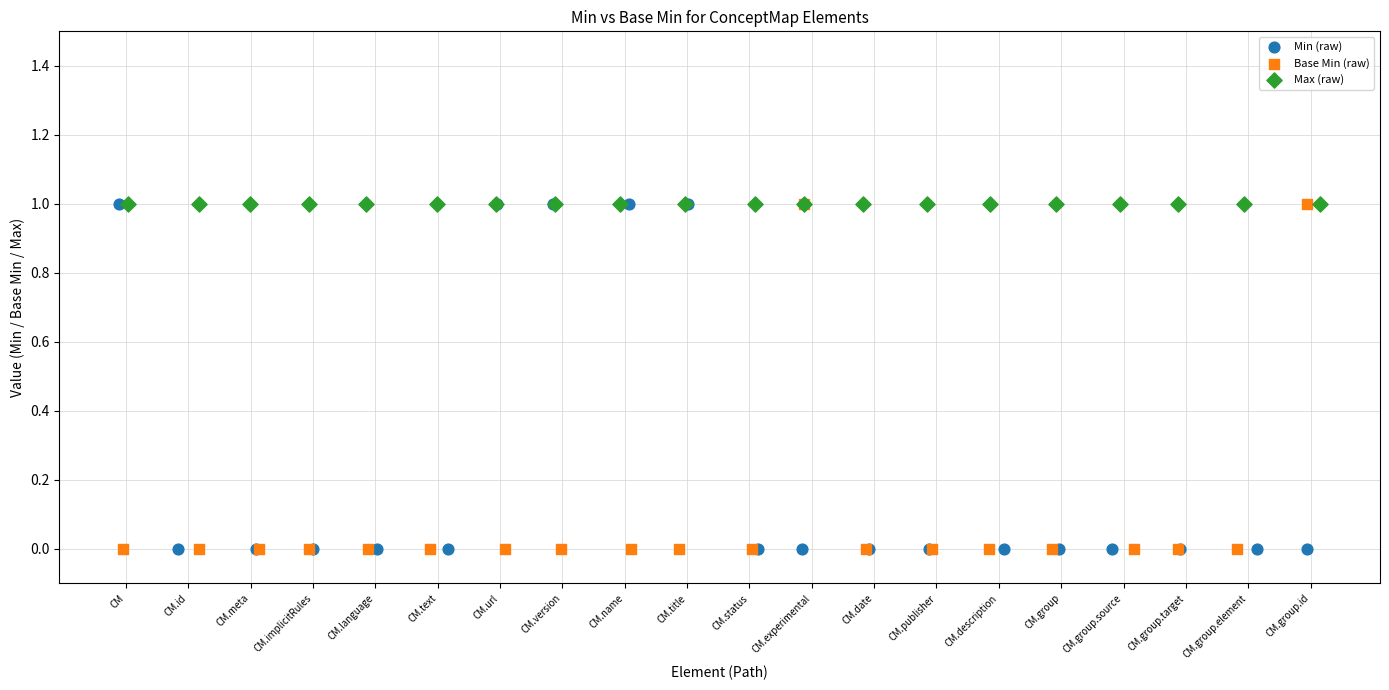

What are all the series names shown in the legend?

Min (raw), Base Min (raw), Max (raw)